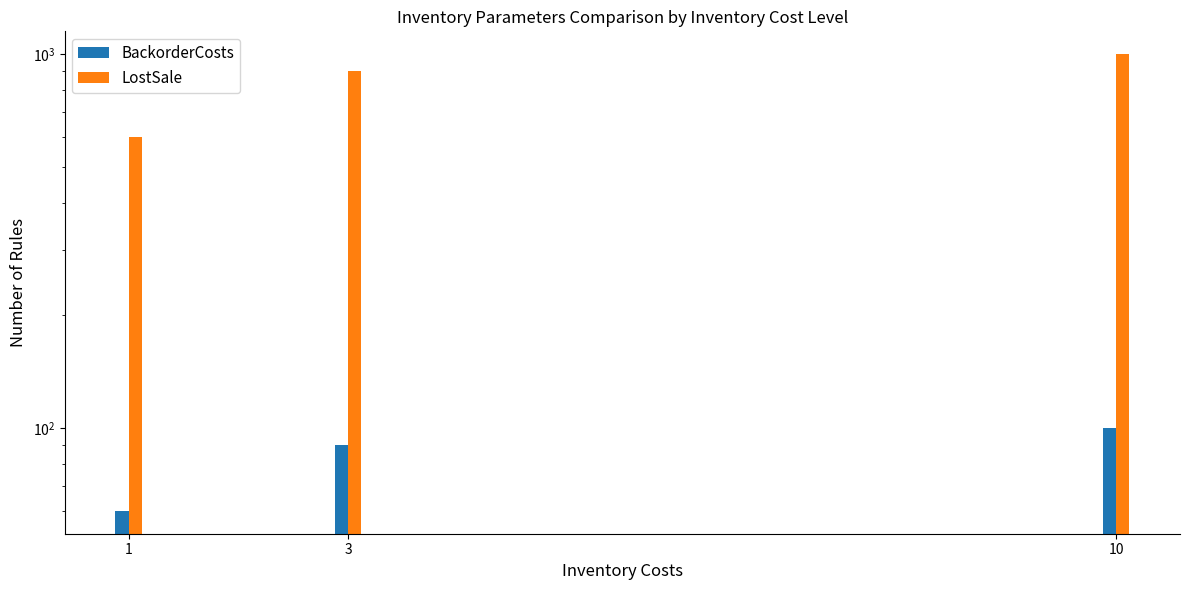

How many BackorderCosts values are between 60 and 100?

3